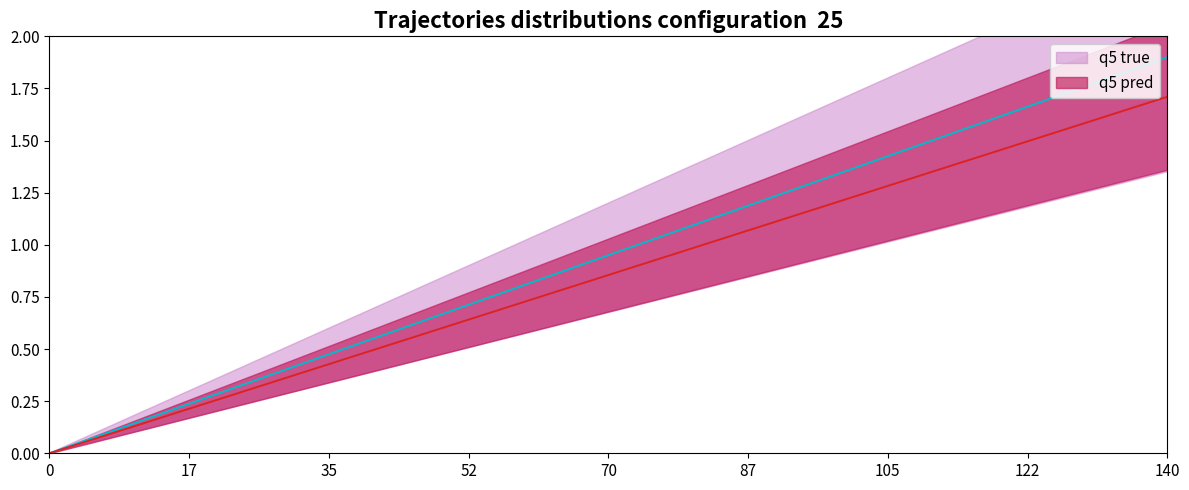

At 140, list the series in order from smallest to largest.

q5 pred, q5 true